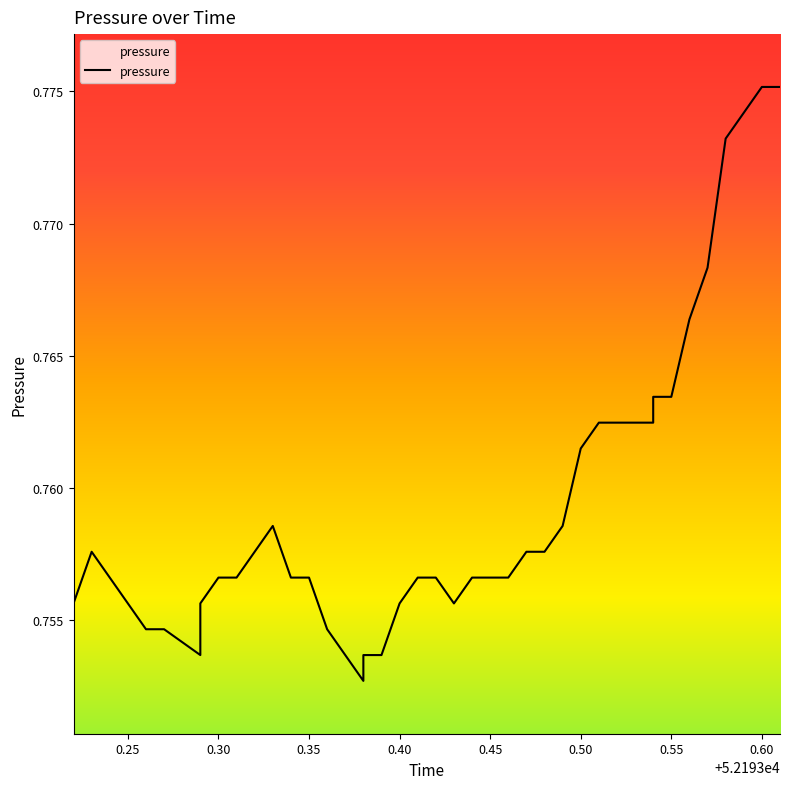

How many interior local valleys (lower than both neighbors) does the data have?

3